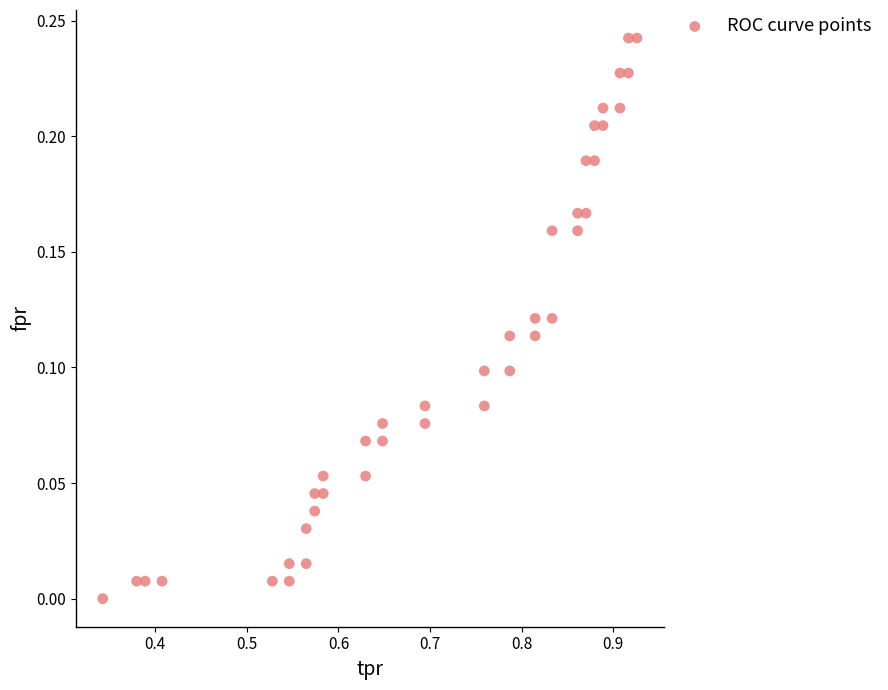

What is the range of X values (max minus min)?

0.6